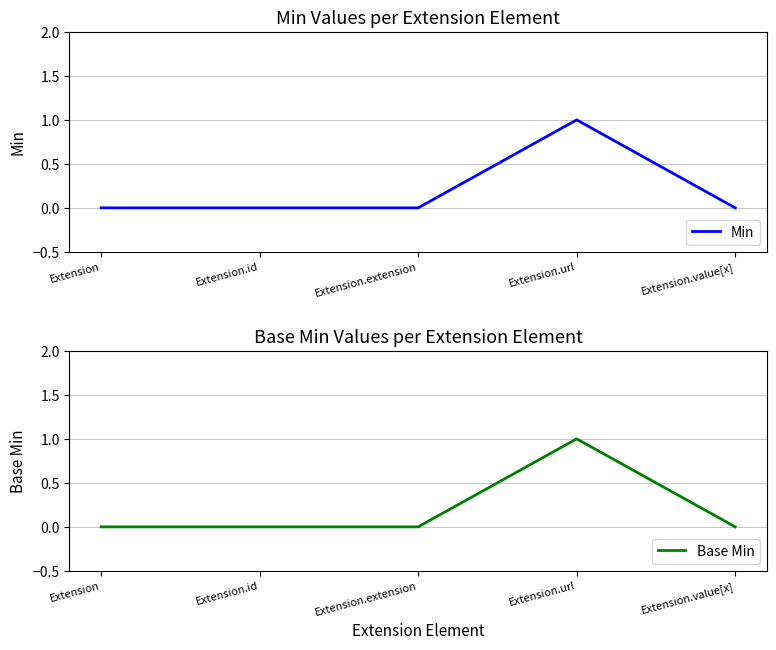

True or false: Min has a value of -1 at Extension.value[x].

False